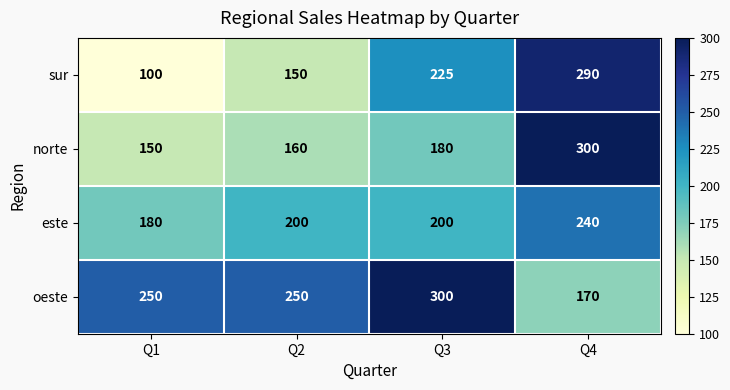

The sur series shows 69 at Q2. True or false?

False